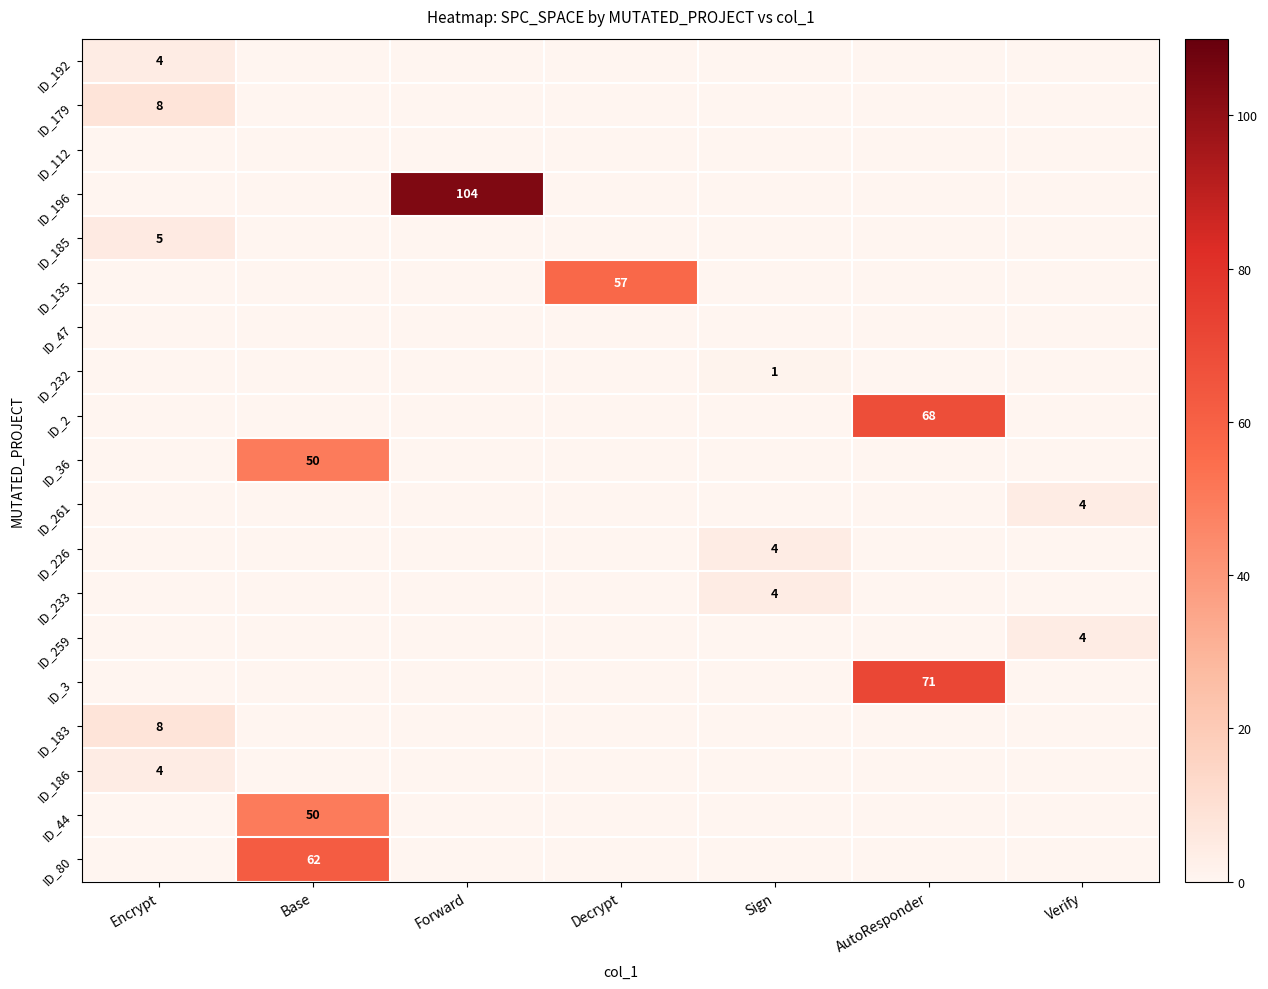

Which label corresponds to the largest value in the chart?

Forward